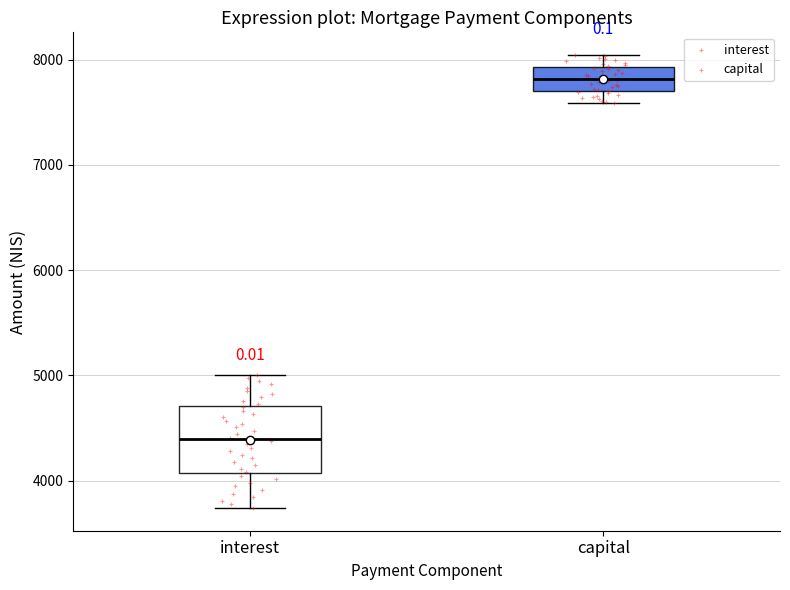

Where does the lower whisker of the box for capital end on the y-axis? The values are not printed on the chart, so give them approximately, as read against the axis.

7600